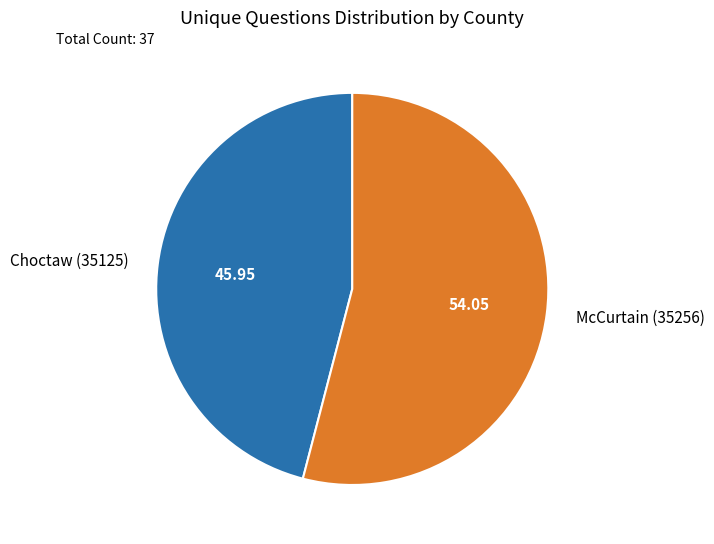

The McCurtain (35256) slice represents 65% of the pie. True or false?

False